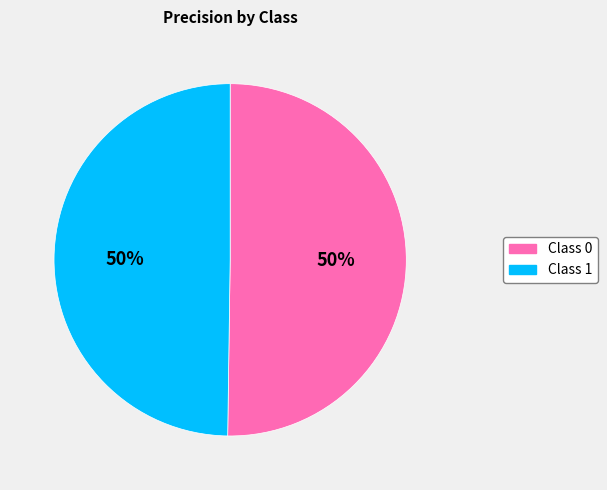

How many slices are in this pie chart?

2